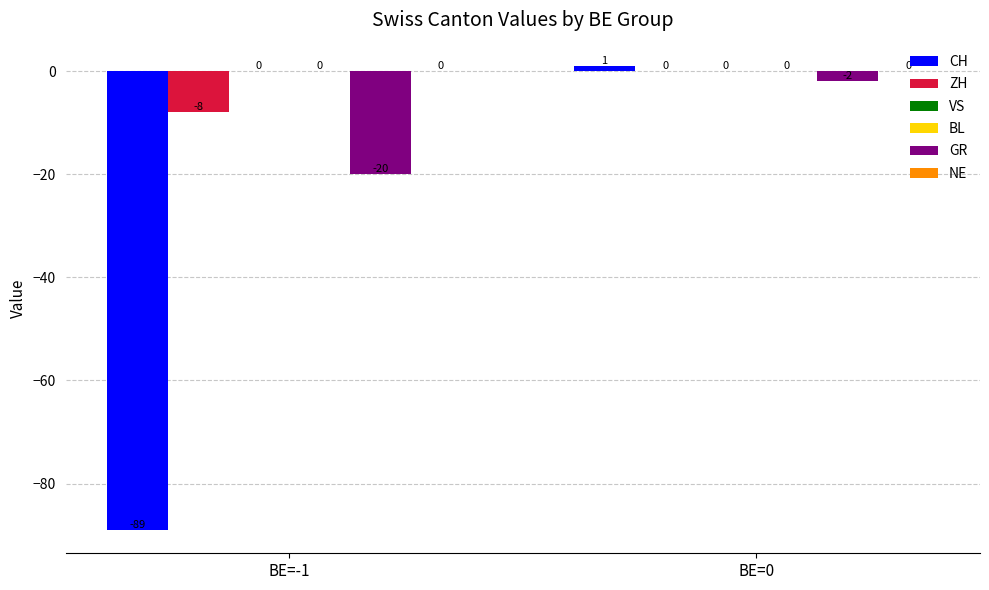

Reading left to right, transcribe all the data shown in this chart.

CH: -89	1
ZH: -8	0
VS: 0	0
BL: 0	0
GR: -20	-2
NE: 0	0